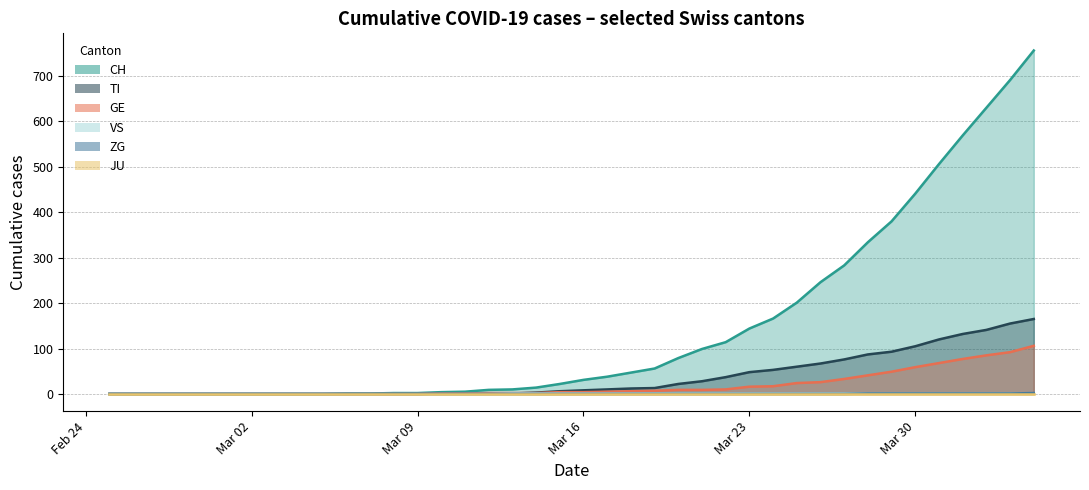

True or false: CH and TI cross at least once.

False